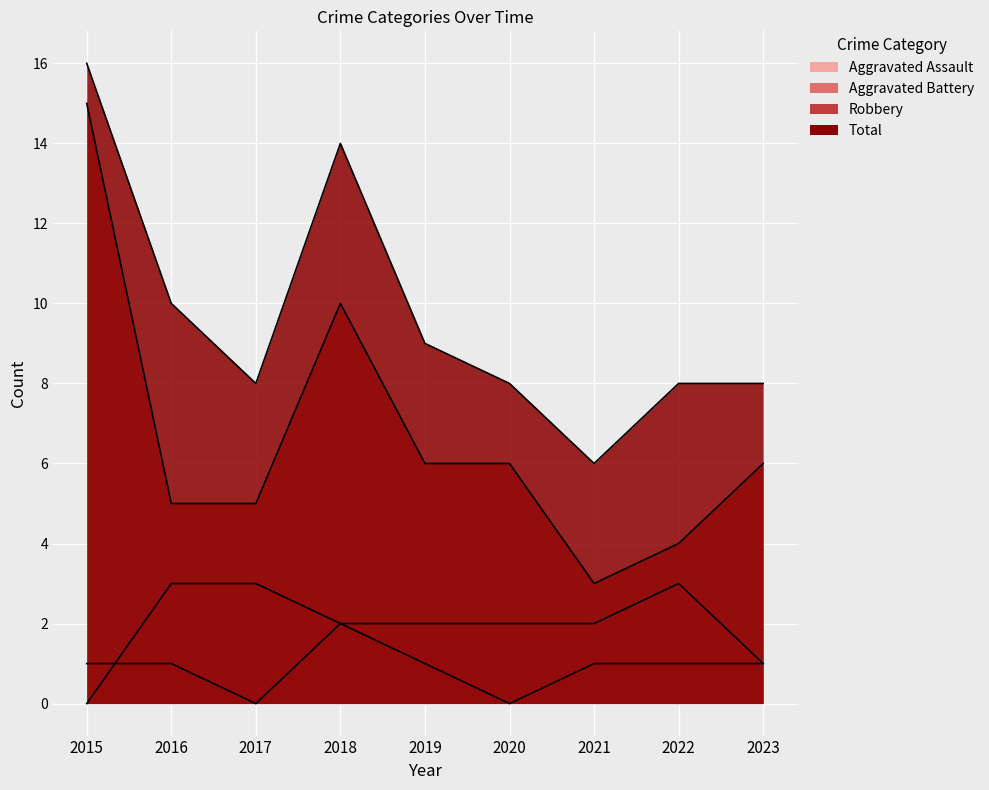

What is the difference between the highest and lowest values at 2020?

8